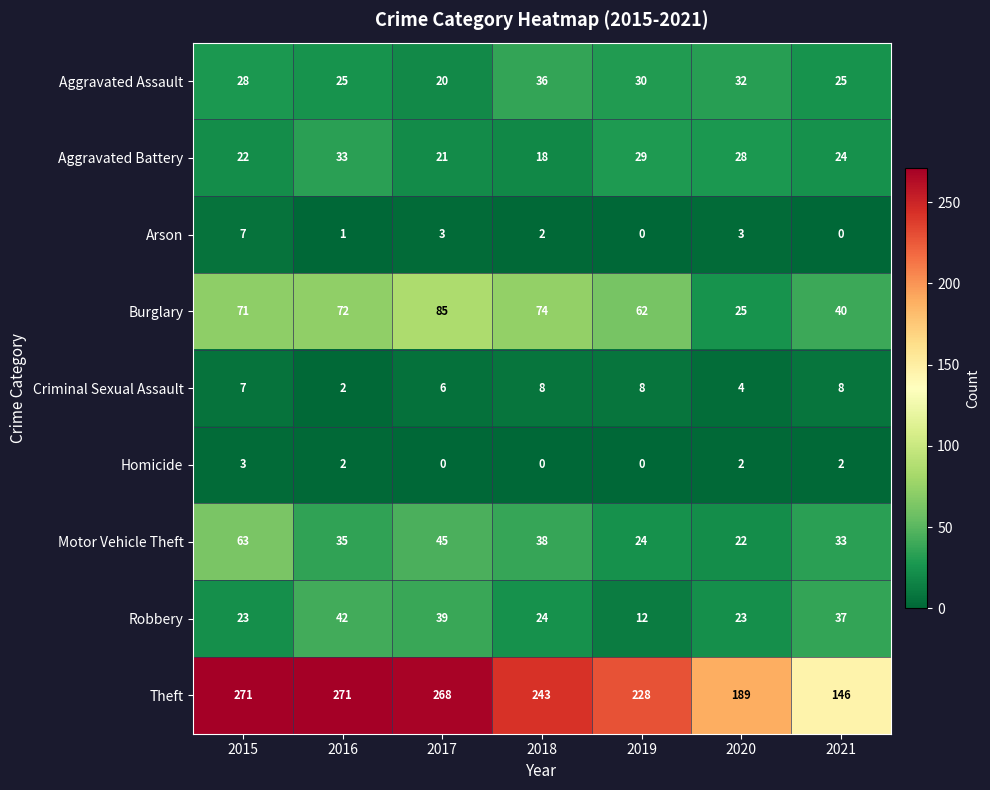

What is the approximate value of Theft at 2020?

189